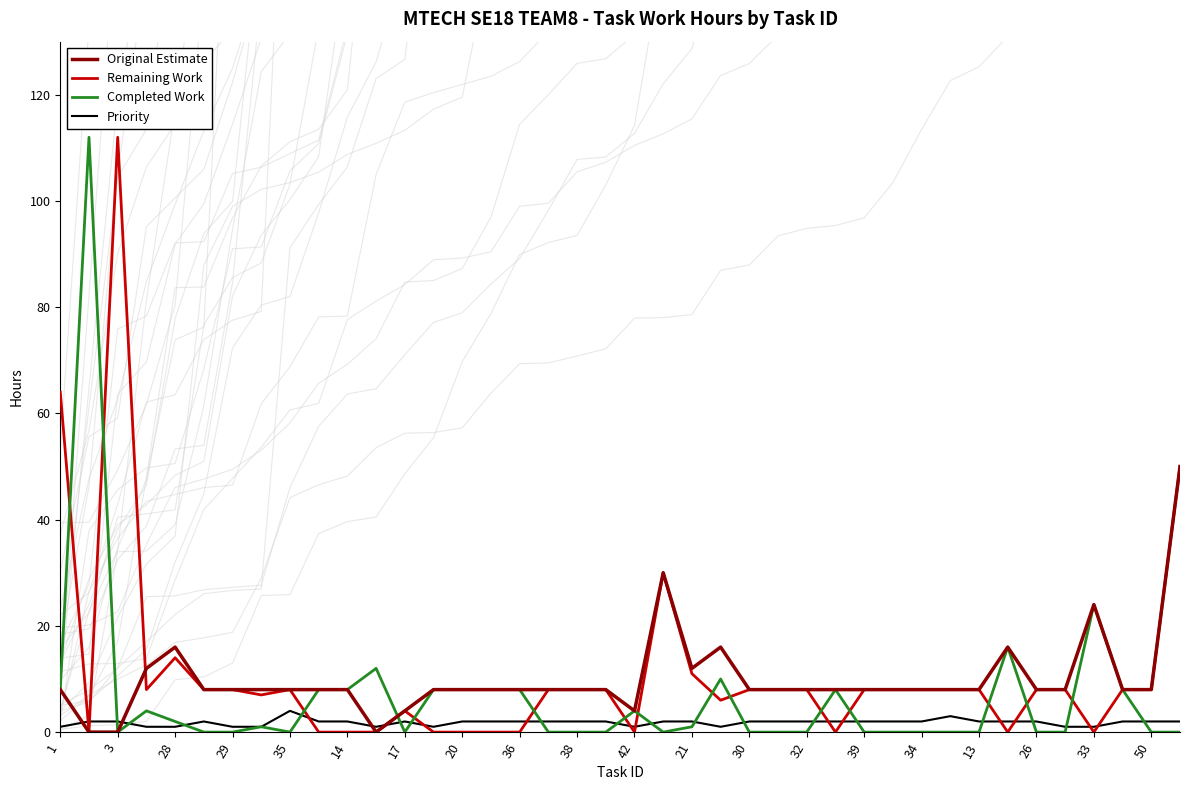

The Completed Work series shows 0 at 26. True or false?

True